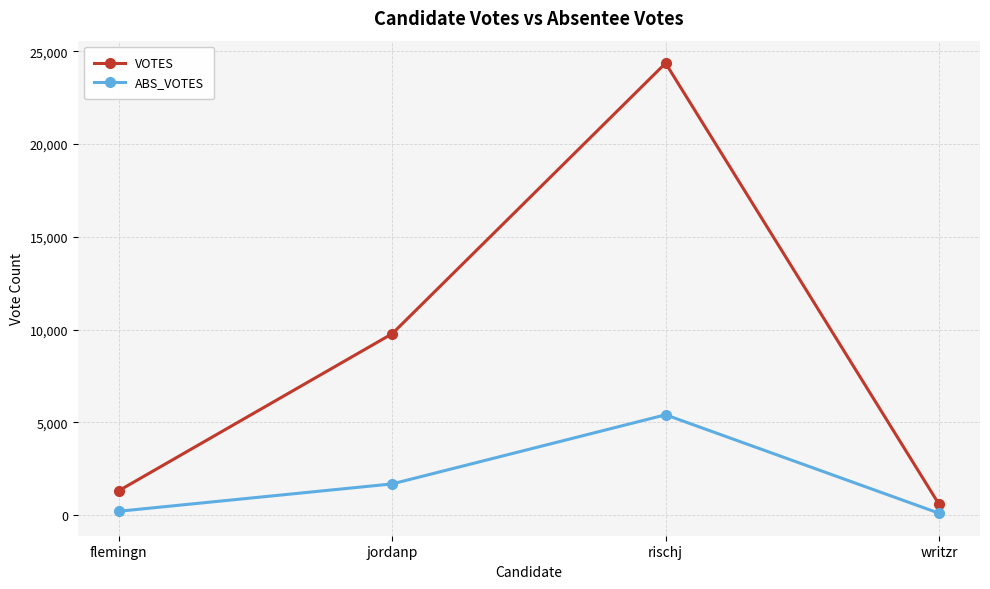

What is the label of the 3rd point from the left?

rischj